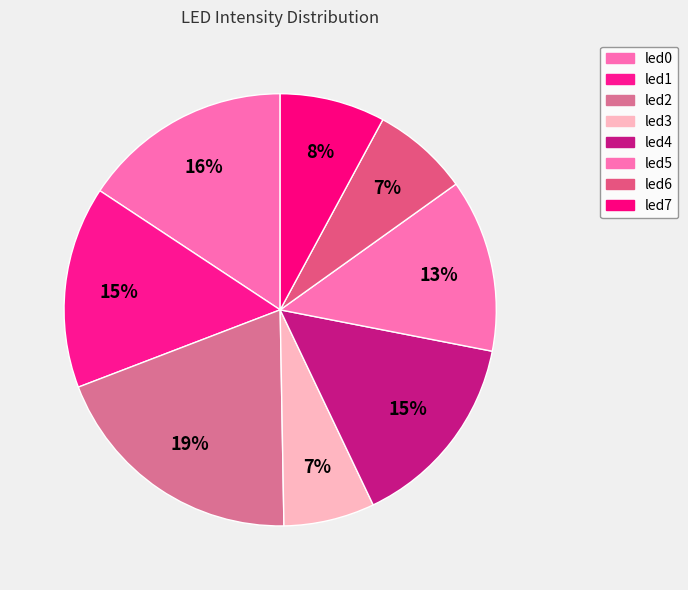

To the nearest percent, what is the average slice percentage?

12%